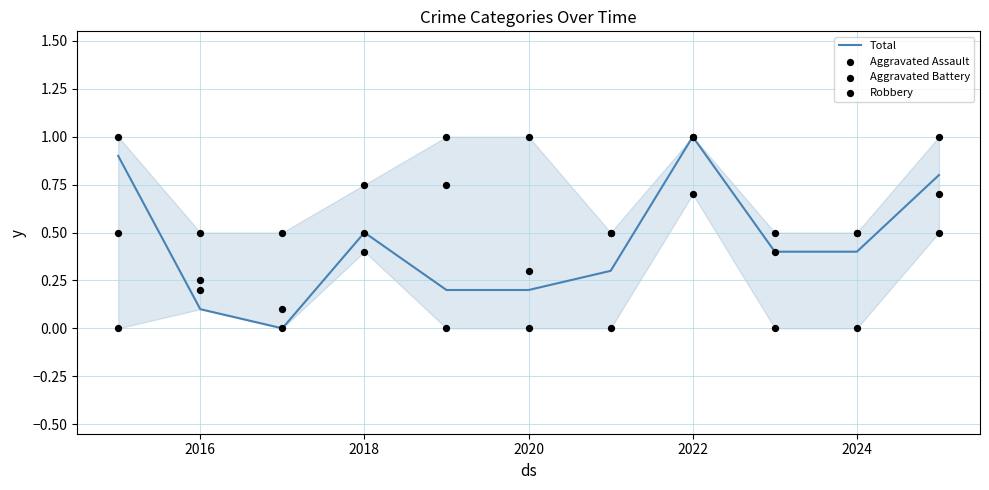

Which series reaches the maximum Y coordinate?

Total